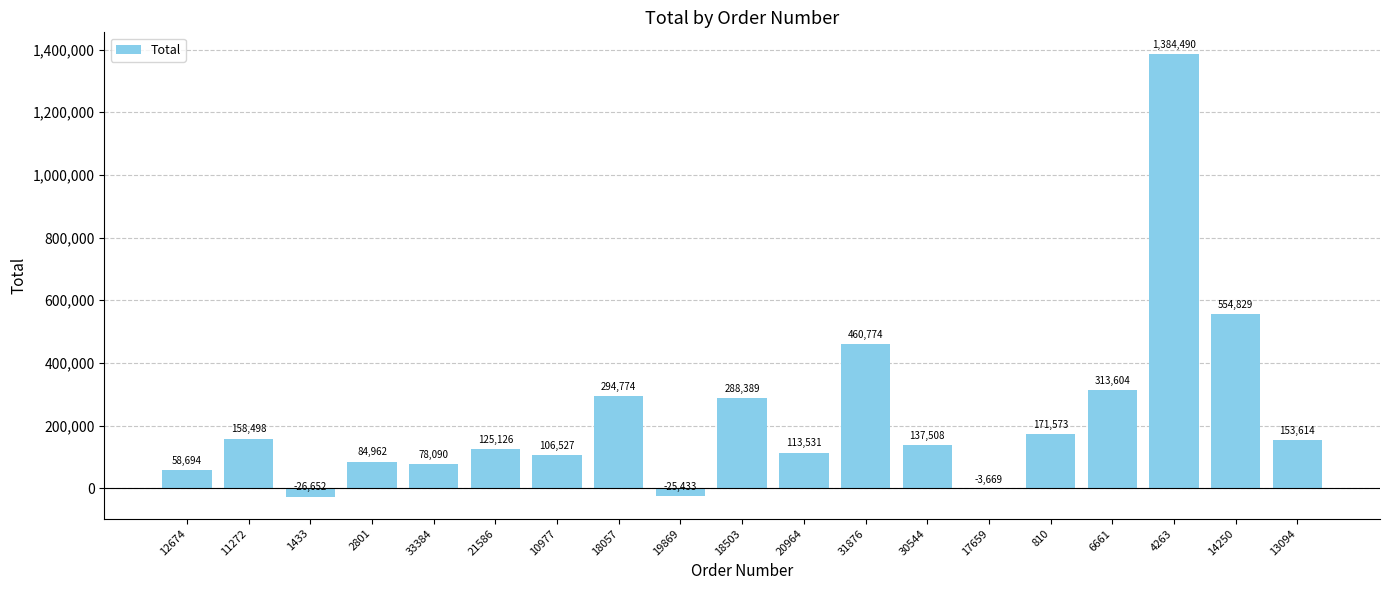

Where does the data first go above 137507?

11272